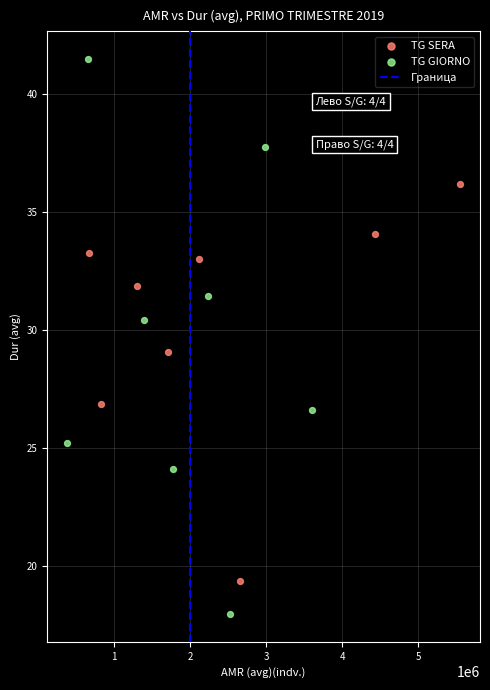

Which series has the largest Y range (max minus min)?

TG GIORNO